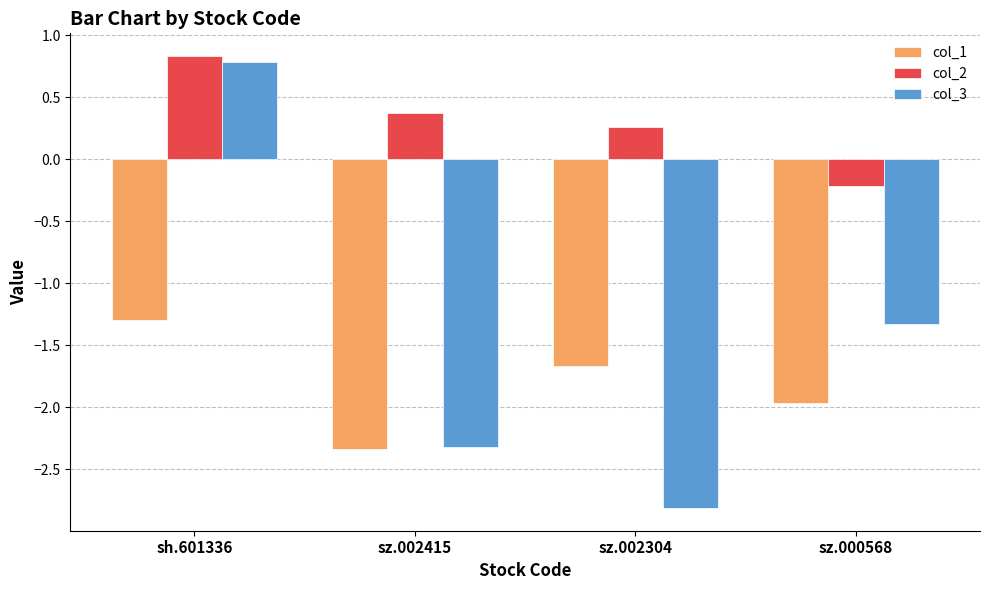

What is the sum of all col_3 values?

-5.7